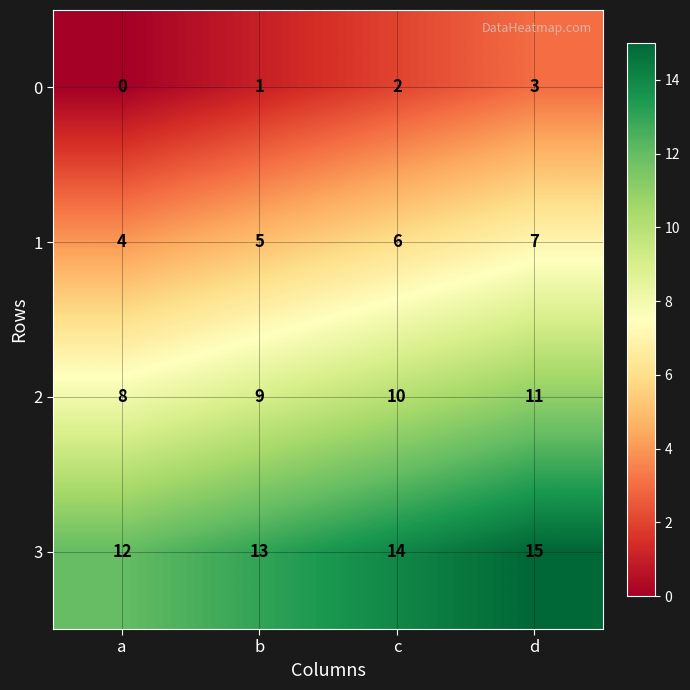

List the series in order of their peak value, lowest first.

0, 1, 2, 3